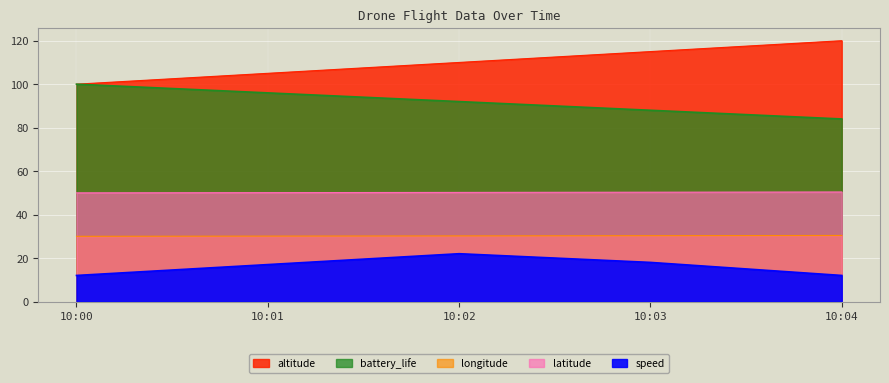

What is the total value across all series at 10:04?

296.8